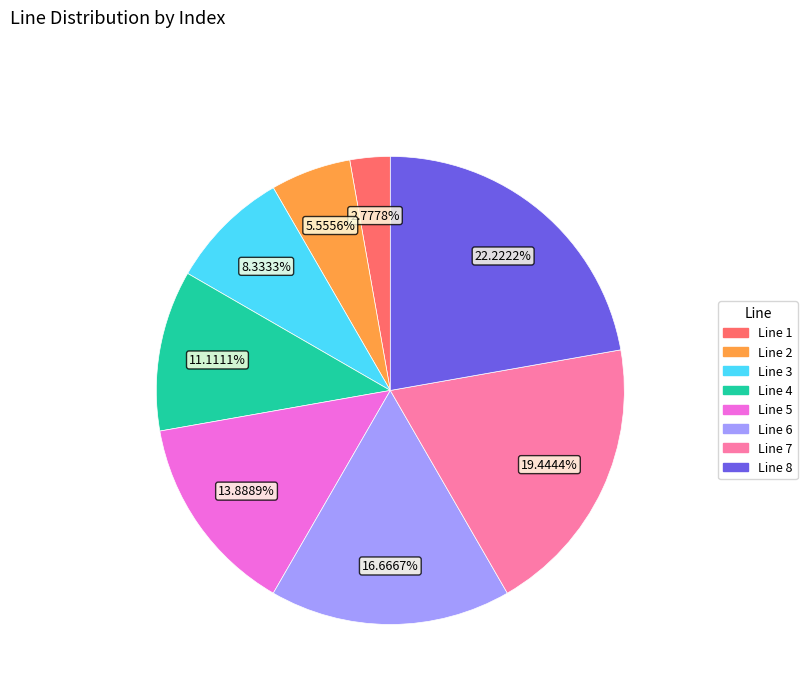

What is the smallest slice in the pie chart?

Line 1